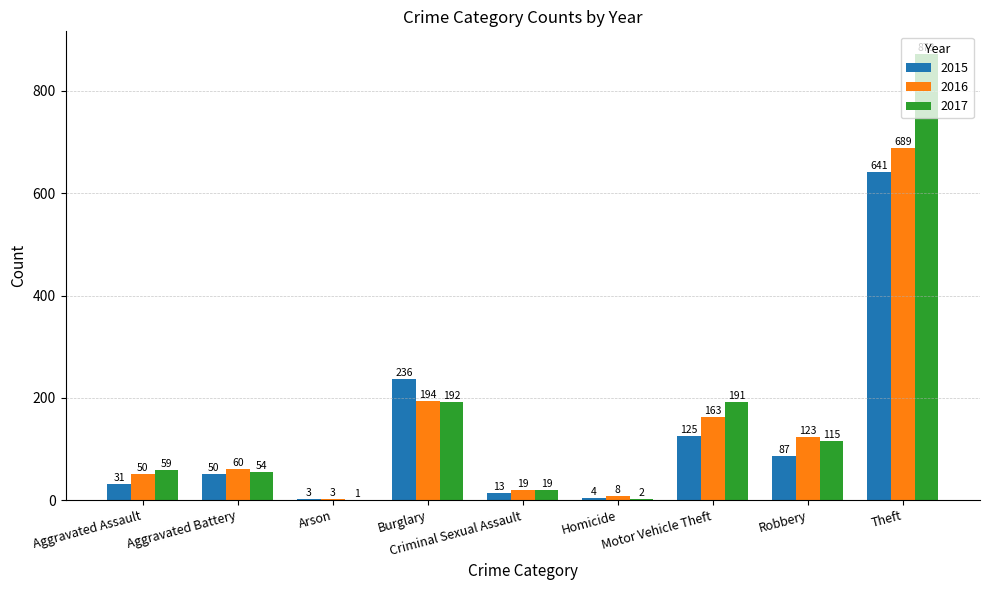

What is the total value across all series at Aggravated Battery?

164